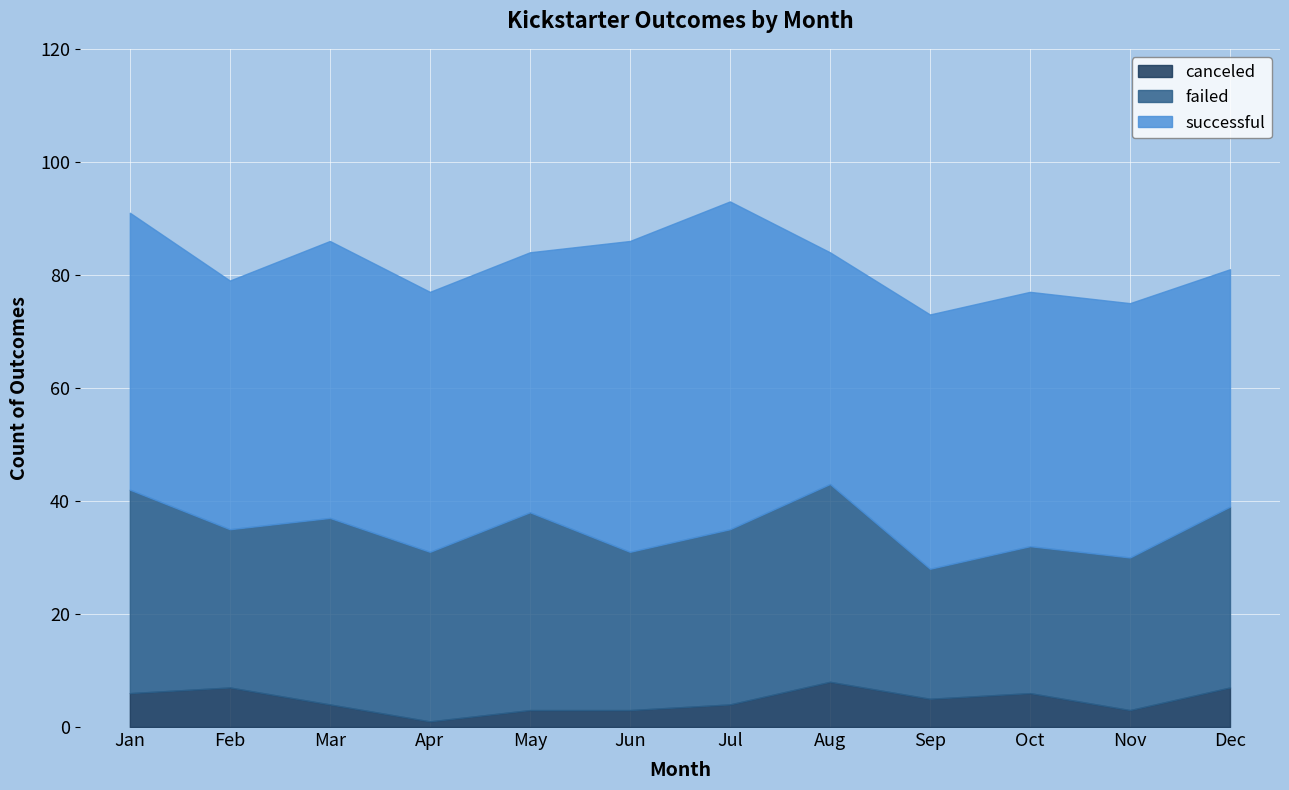

What is the total value across all series at Oct?

77